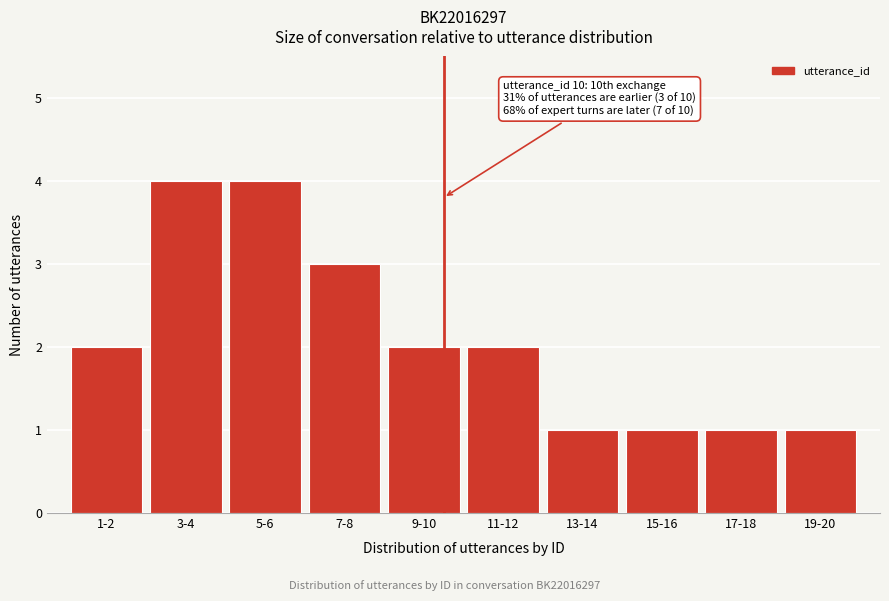

Reading right to left, list all the values displayed in this chart.

1	1	1	1	2	2	3	4	4	2